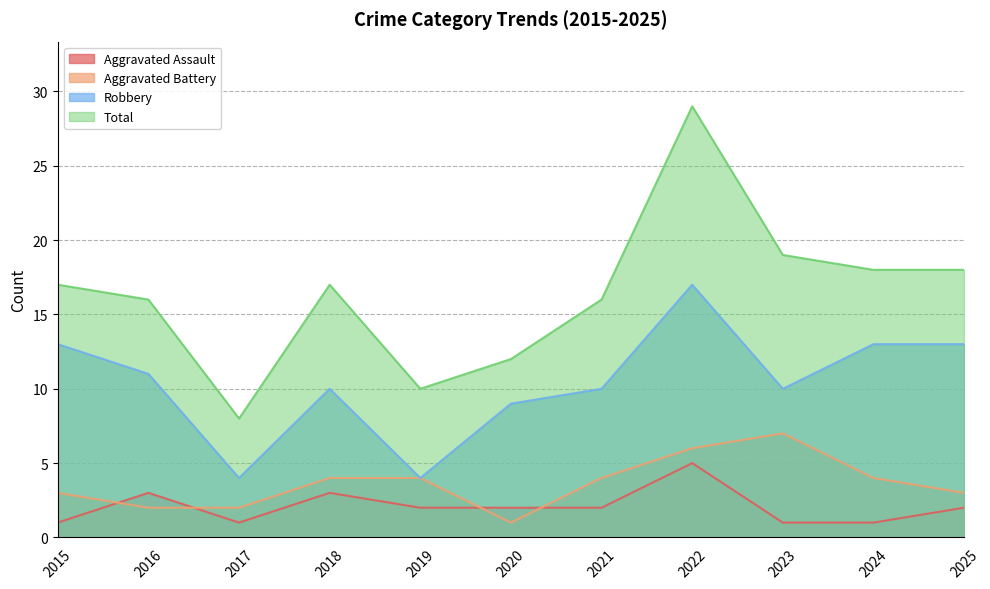

Where does the Robbery series first go above 10?

2015